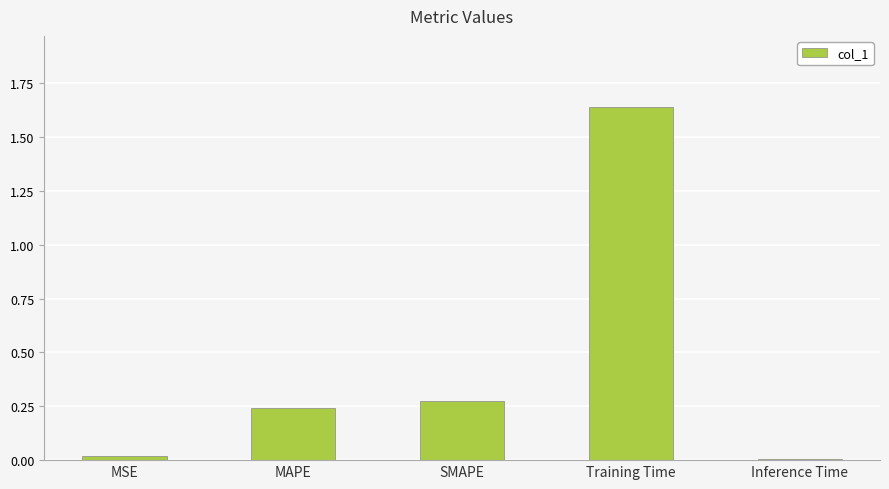

What is the label of the 1st bar from the right?

Inference Time